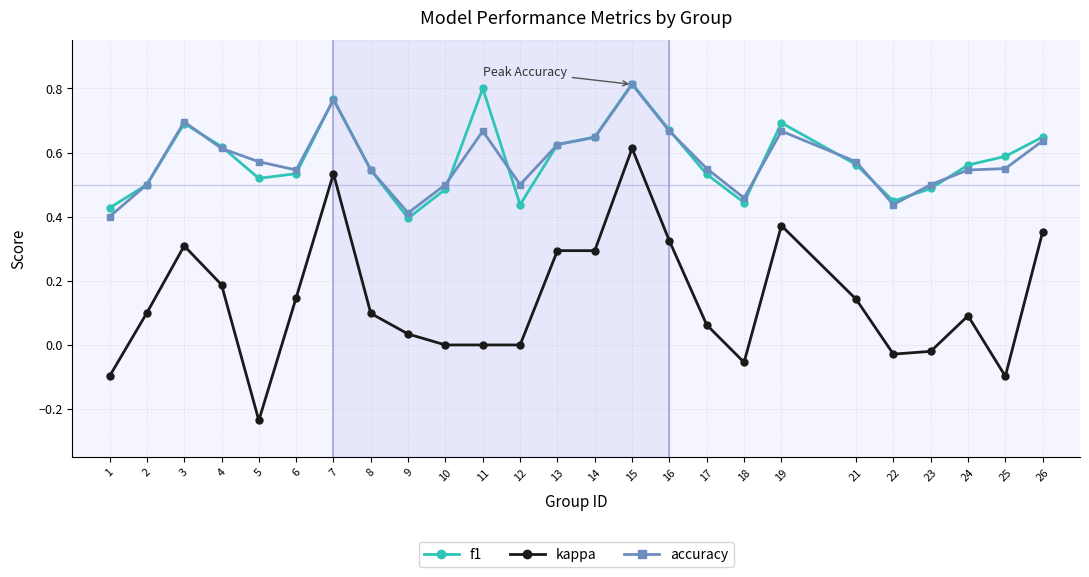

What is the total value across all series at 10?

1.0